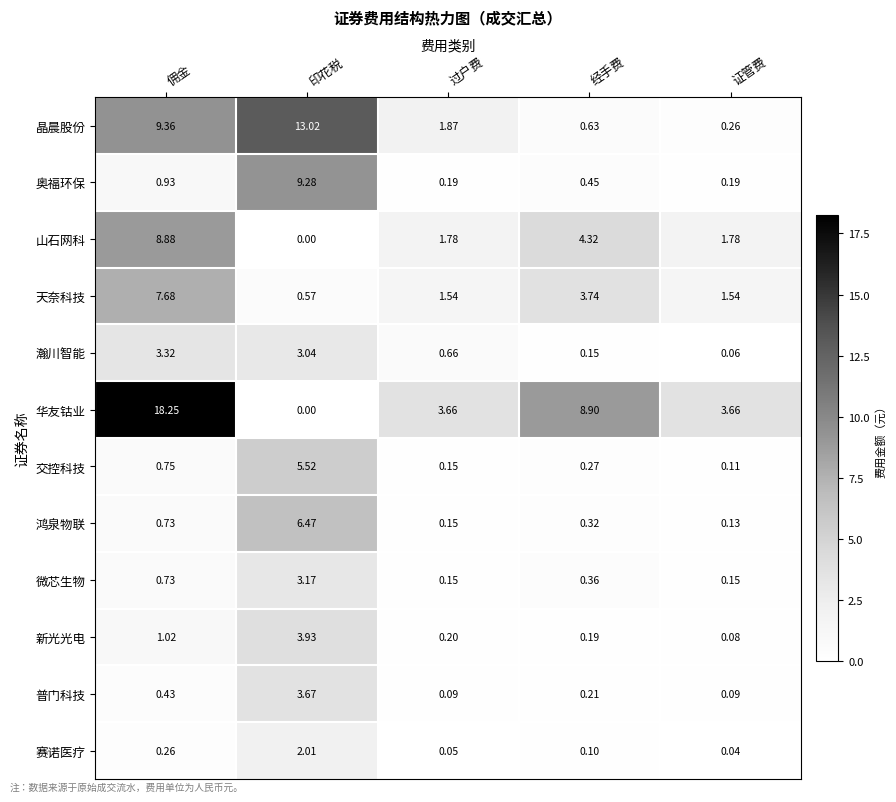

What is the total value across all series at 经手费?

19.6